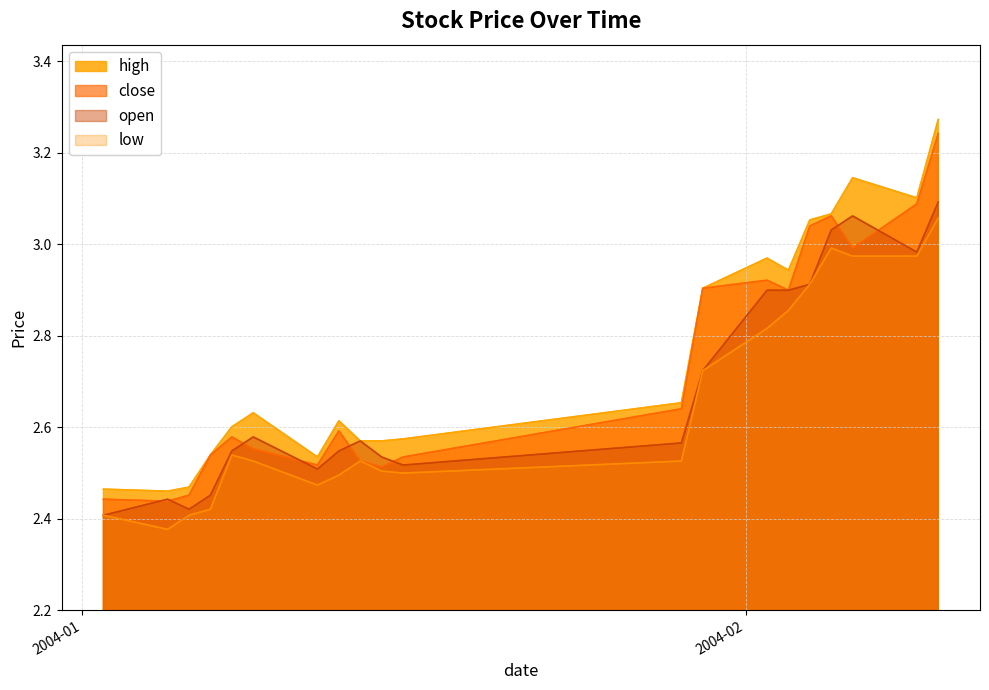

In low, how many points are lower than both neighbors (excluding endpoints)?

3